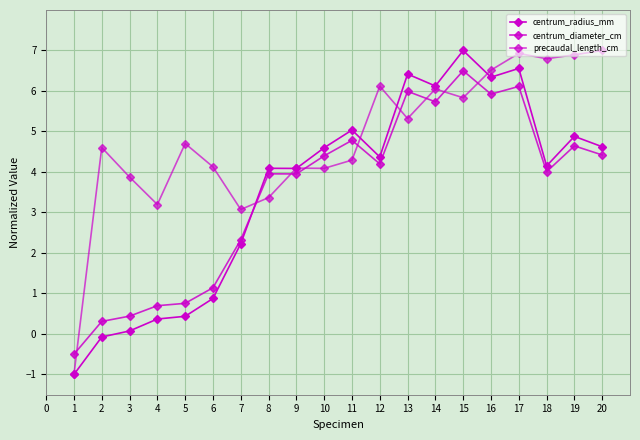

How many lines are shown in the chart?

3